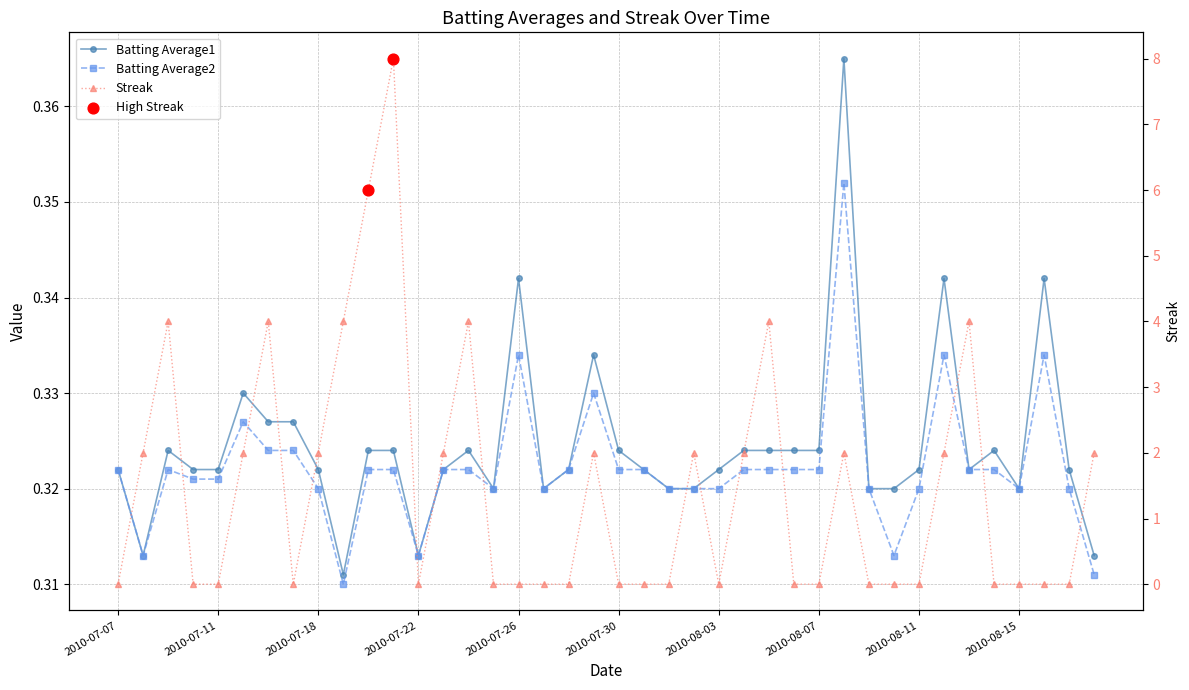

Is the value of Streak at 2010-08-02 greater than the value of Batting Average1 at 2010-07-23?

Yes